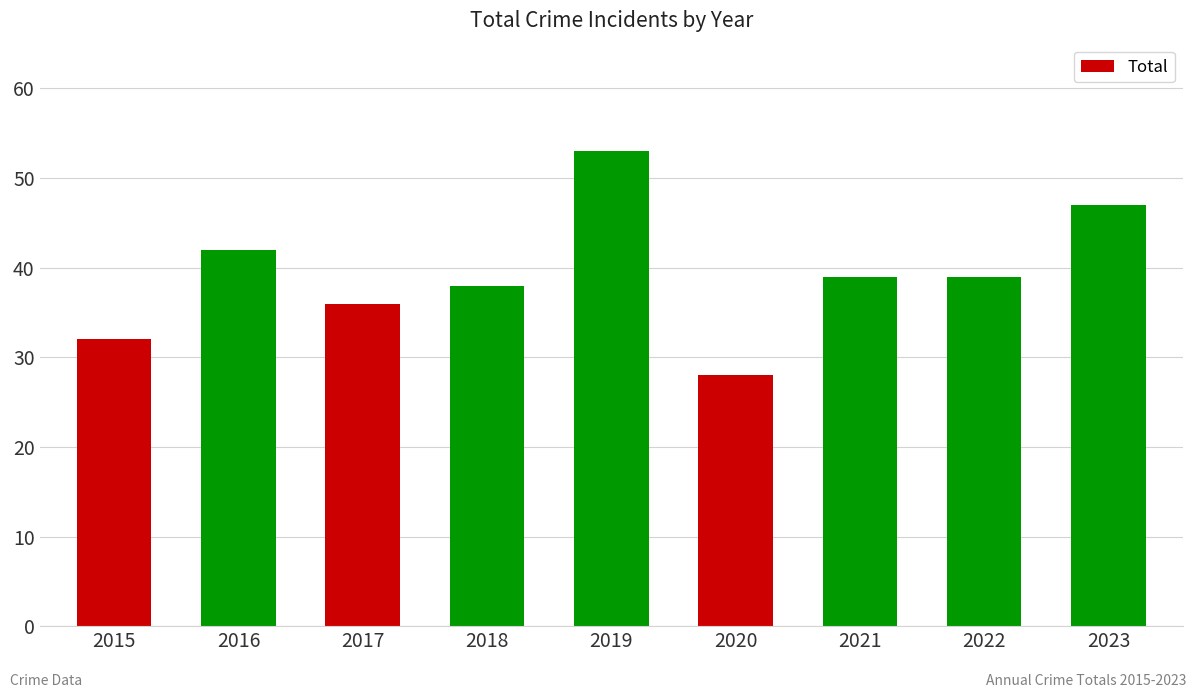

What is the value of the 5th bar from the left?

53